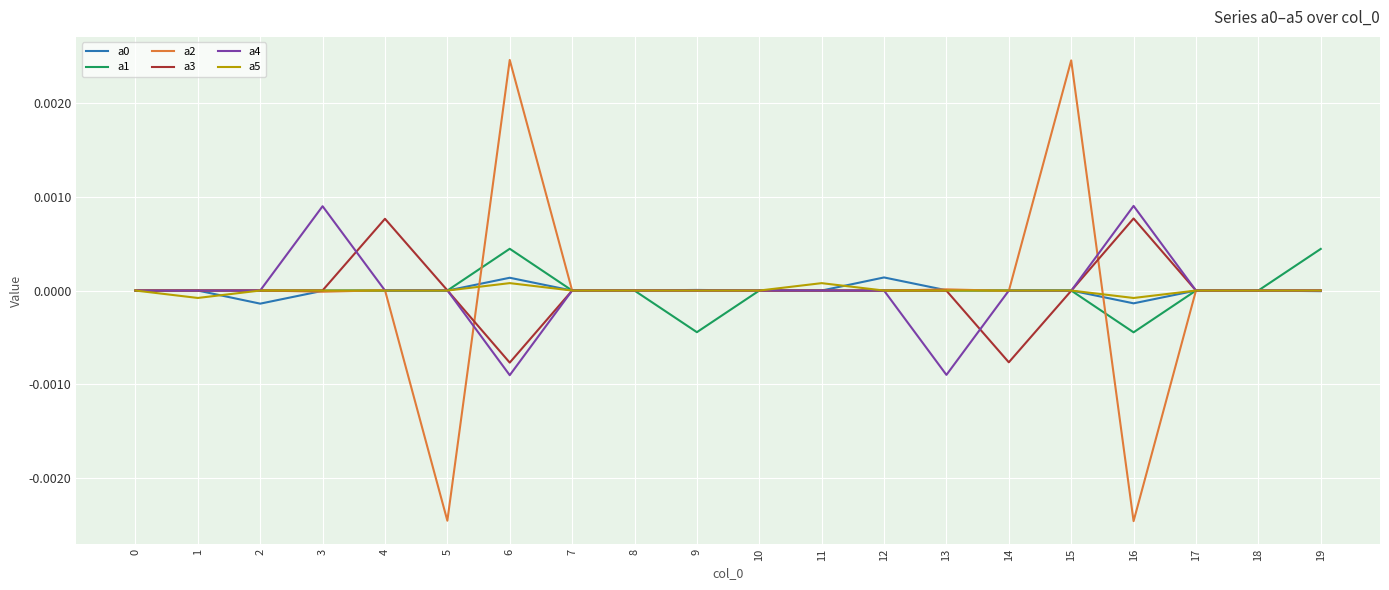

Is it true that a1 equals -0.0 at 4?

True